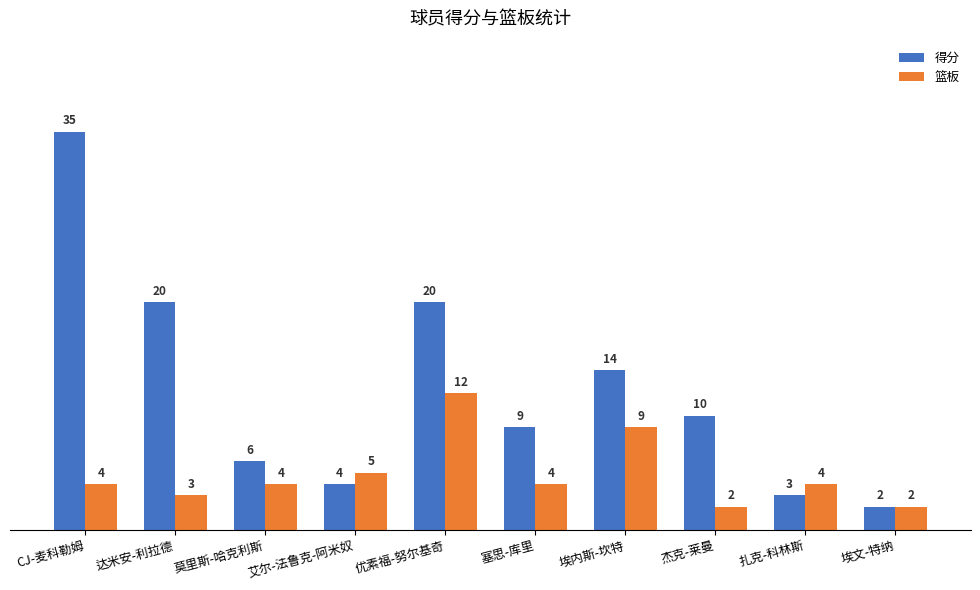

What is the highest value of the 得分 series?

35